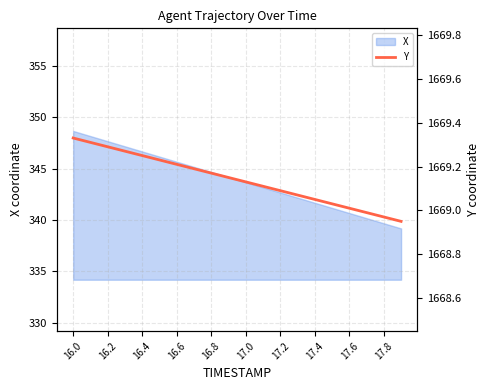

What is the highest value of the X series?

348.7